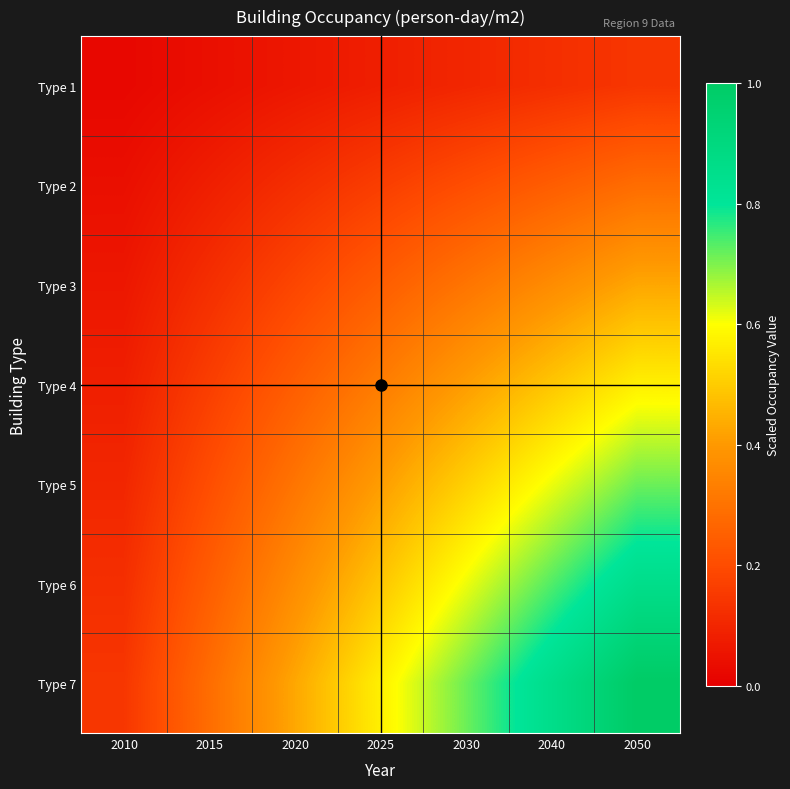

At which category is the sum across all series the highest?

2050